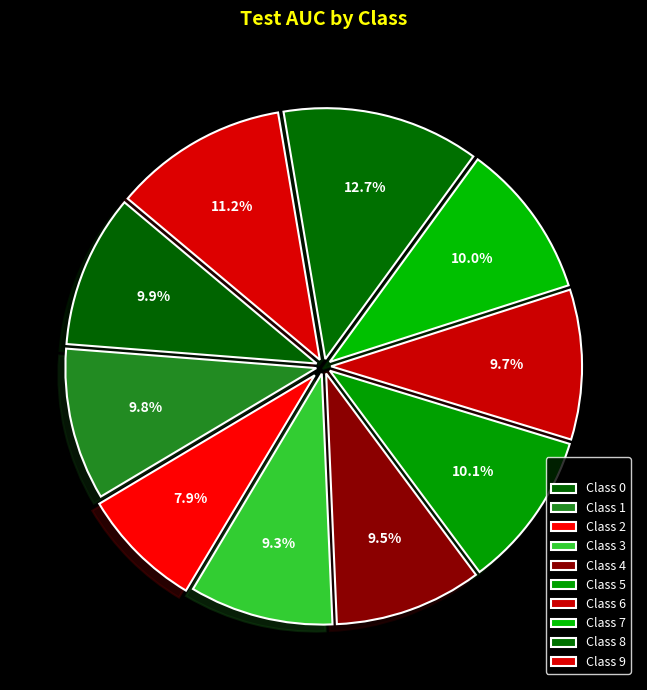

Count the number of slices in the pie.

10